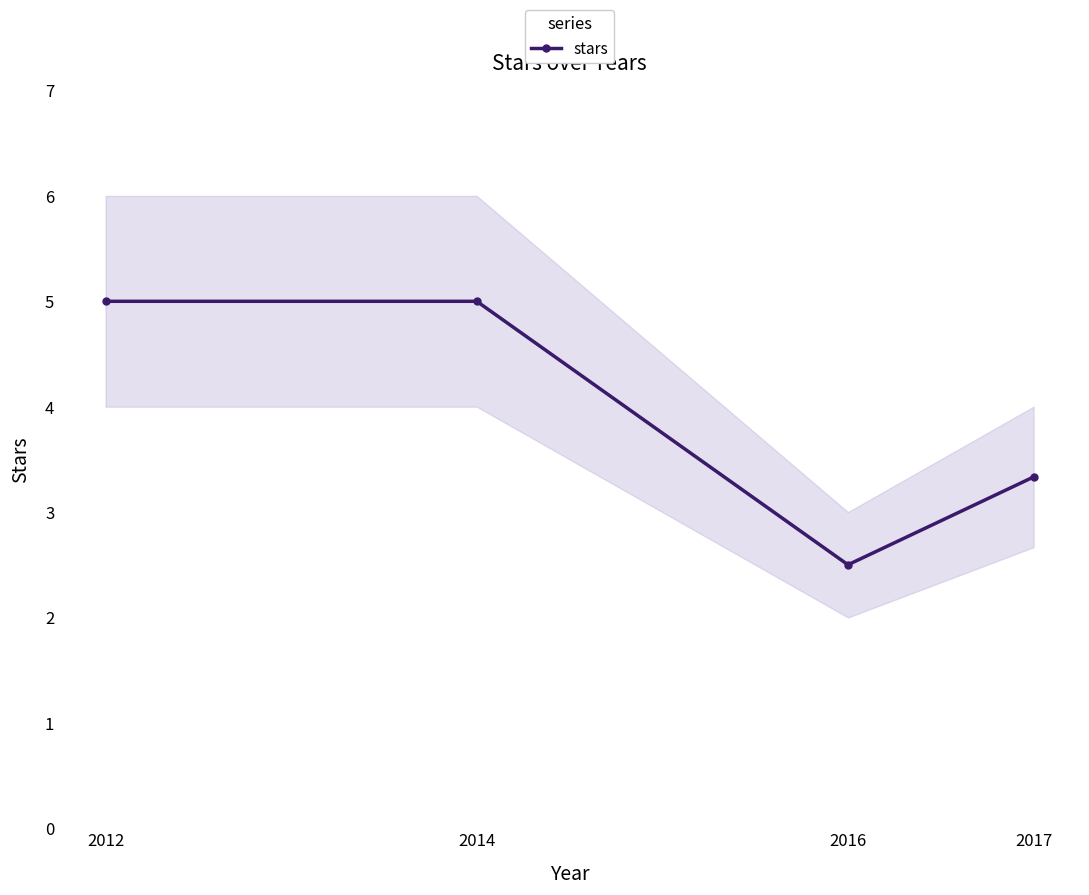

List the labels in order of value, largest first.

2012, 2014, 2017, 2016